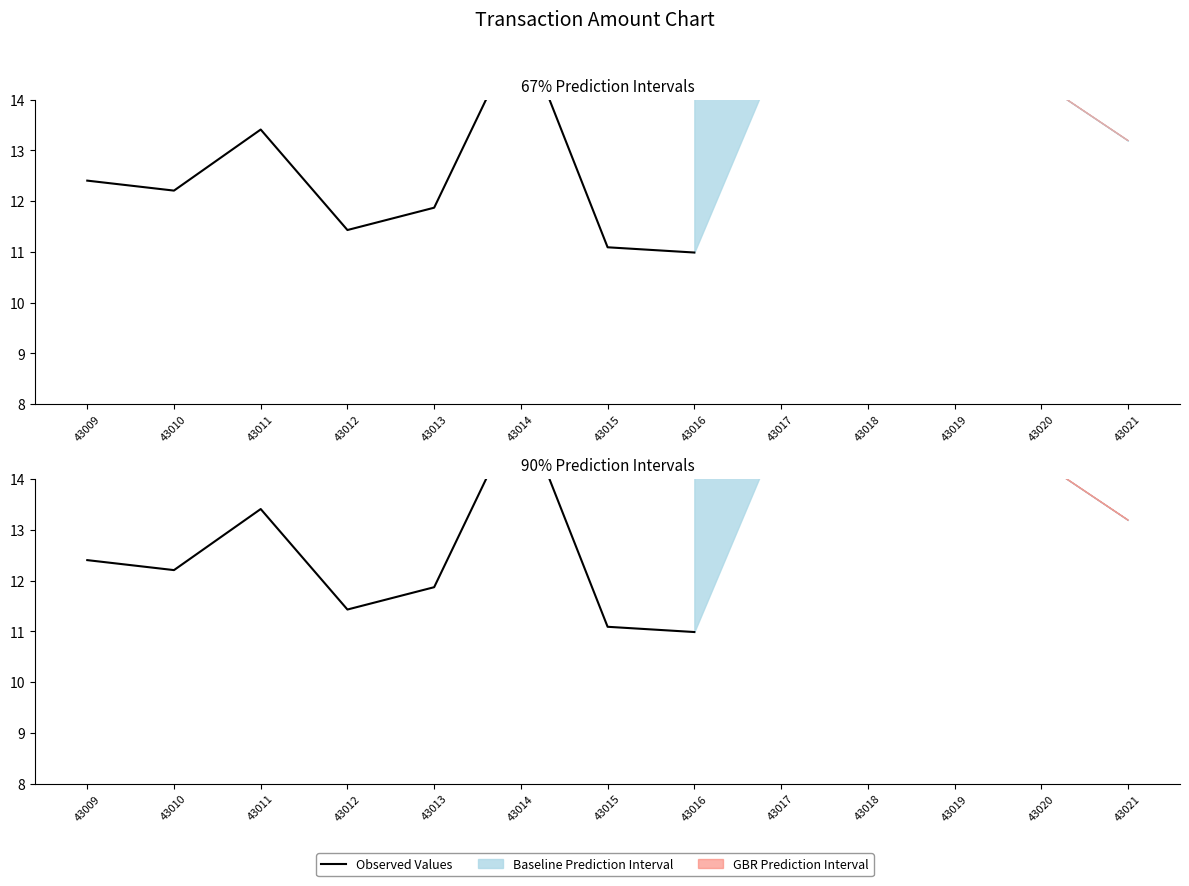

The value at 43015 is 18.6. True or false?

False